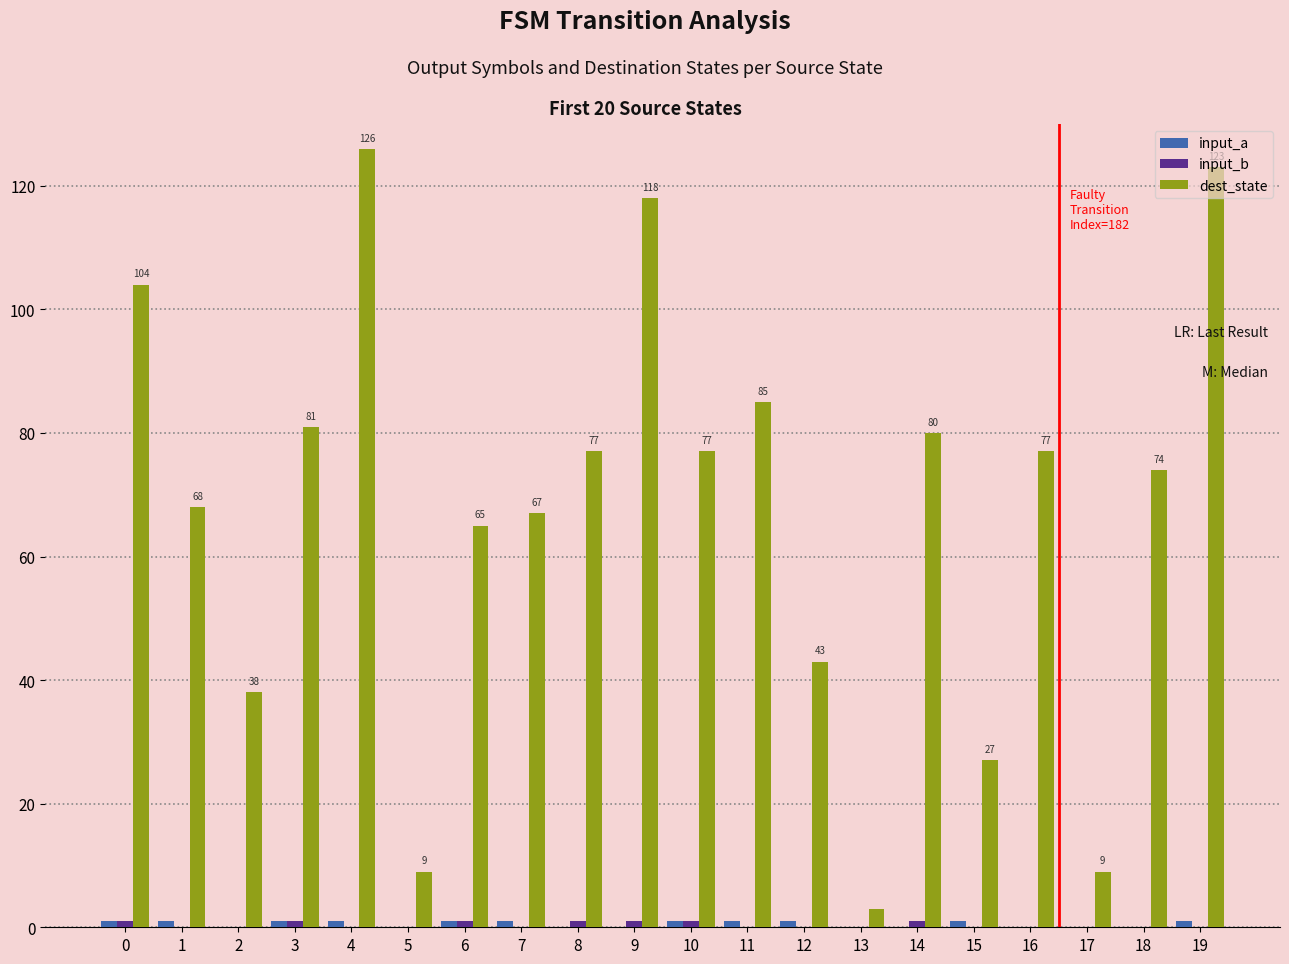

Between 0 and 2, which series saw the biggest shift?

dest_state